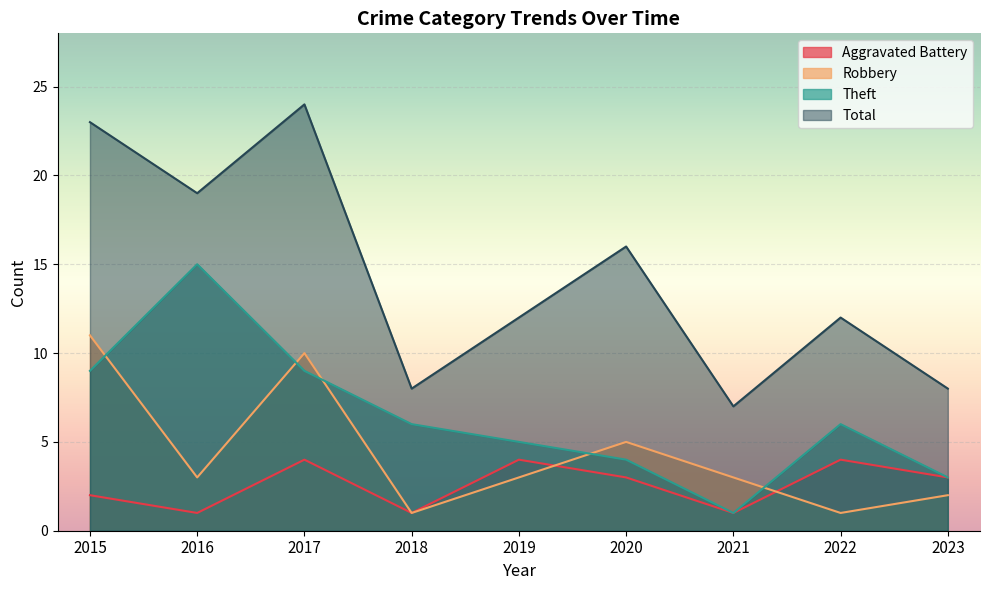

What is the maximum value shown in the chart?

24